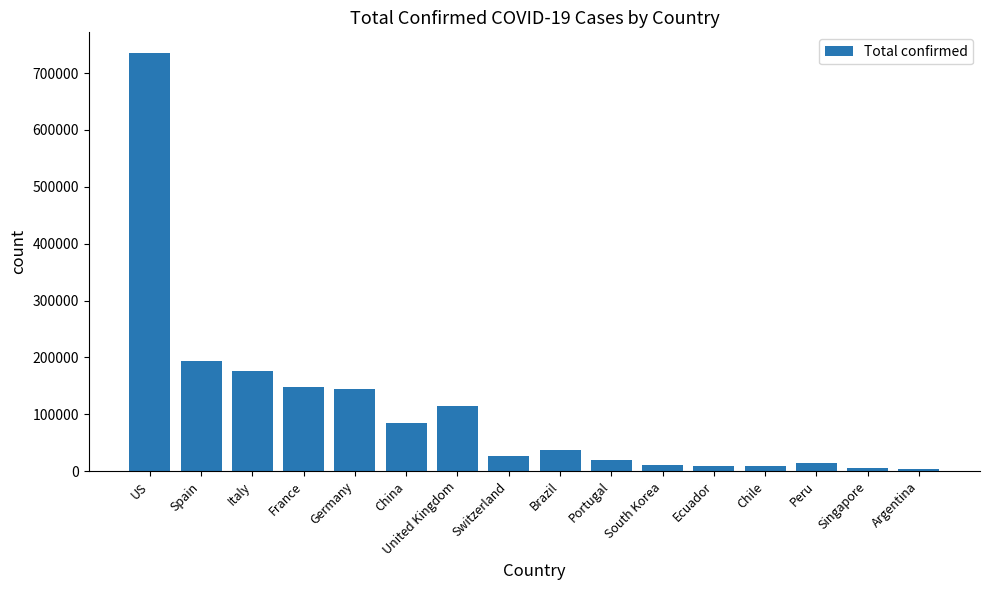

What is the ratio of the value at US to the value at Switzerland?

26.8